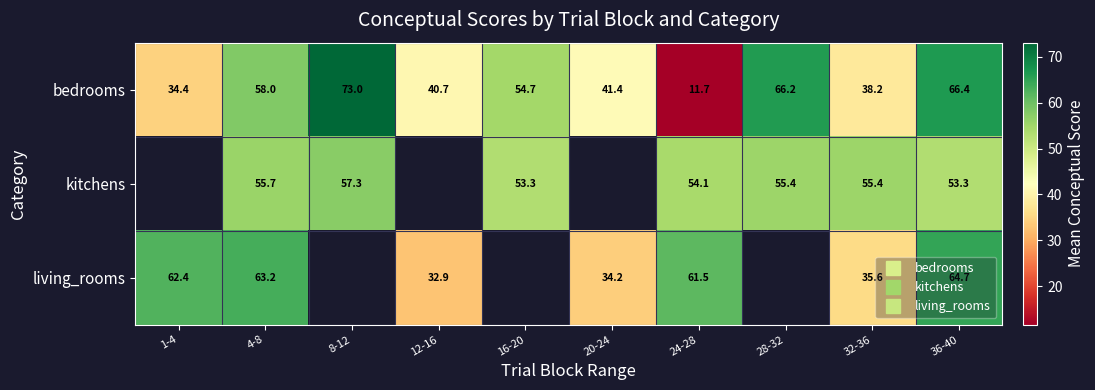

Which series changed the most between 1-4 and 4-8?

bedrooms